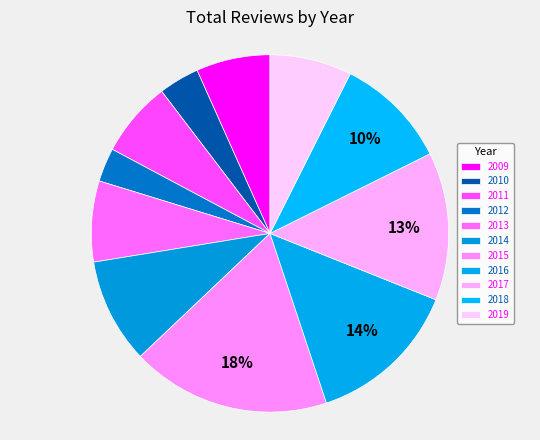

What percentage is the 2011 slice, to the nearest percent?

7%